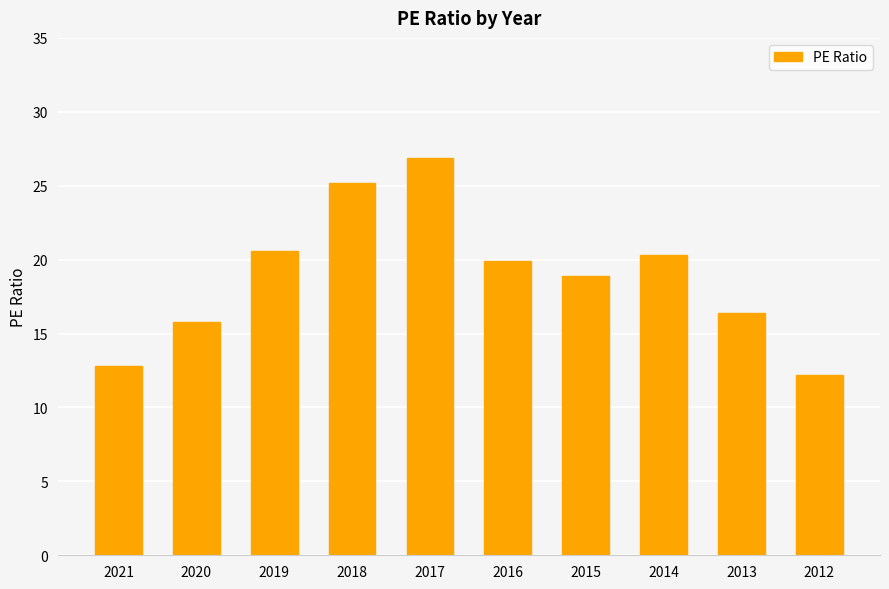

List the labels in order of value, largest first.

2017, 2018, 2019, 2014, 2016, 2015, 2013, 2020, 2021, 2012